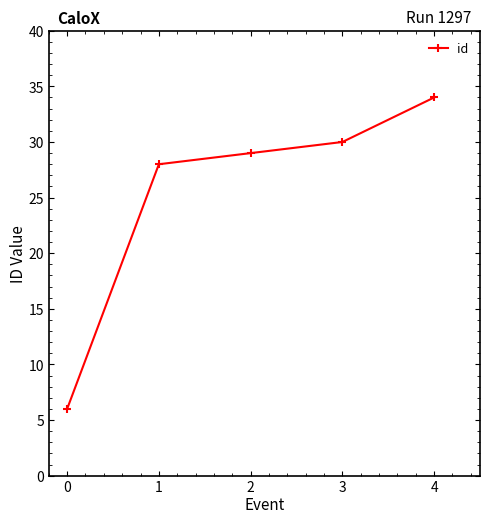

How many values are below 29?

2